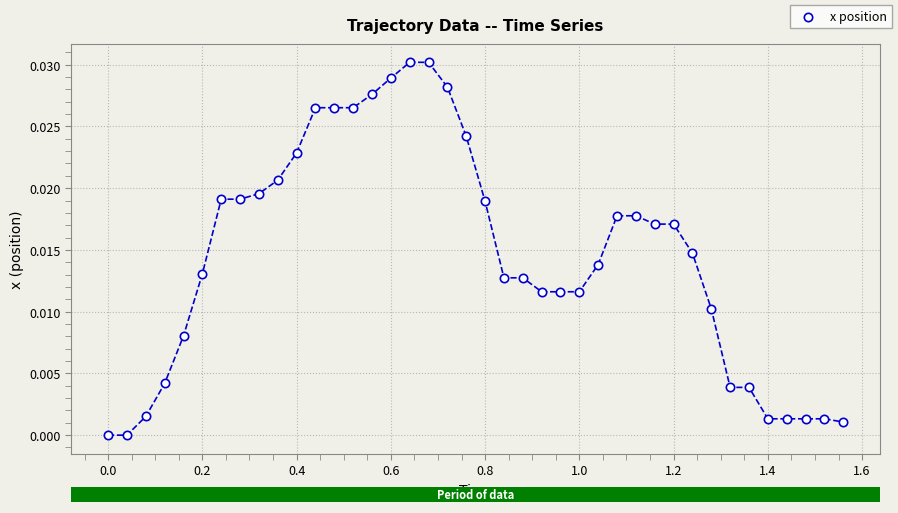

Count the number of points in this scatter plot.

40